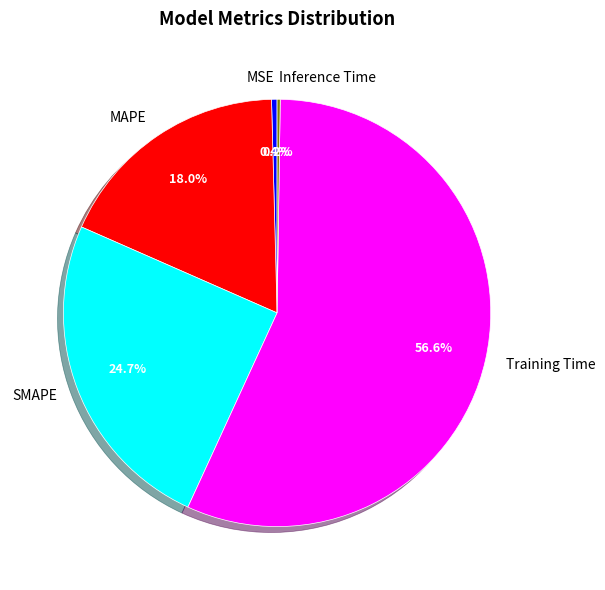

Between MAPE and MSE, which is larger?

MAPE